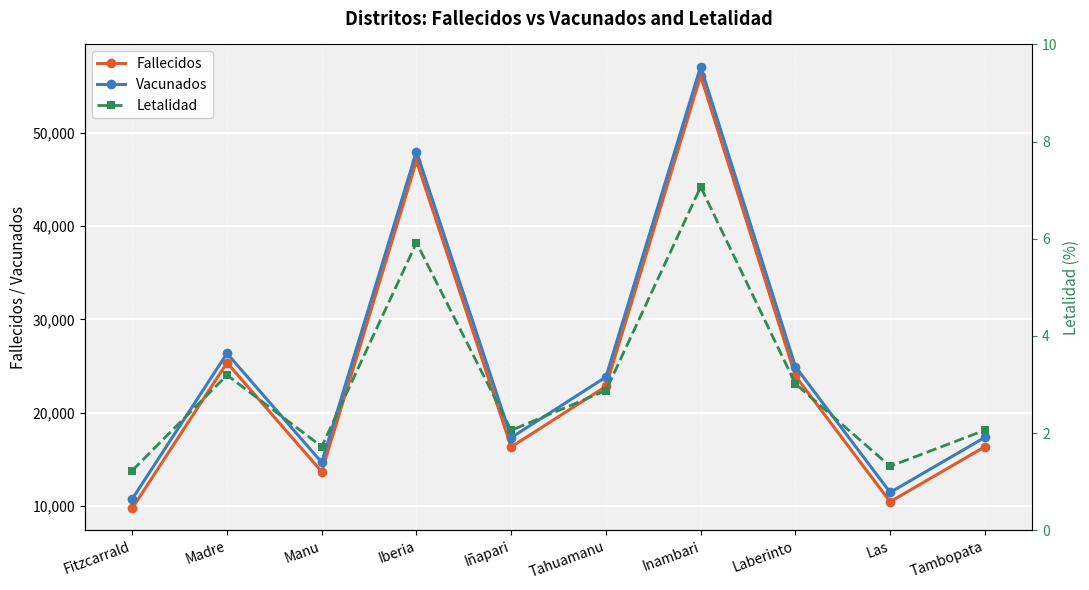

What is the sum of the Letalidad values at Manu and Inambari?

8.8